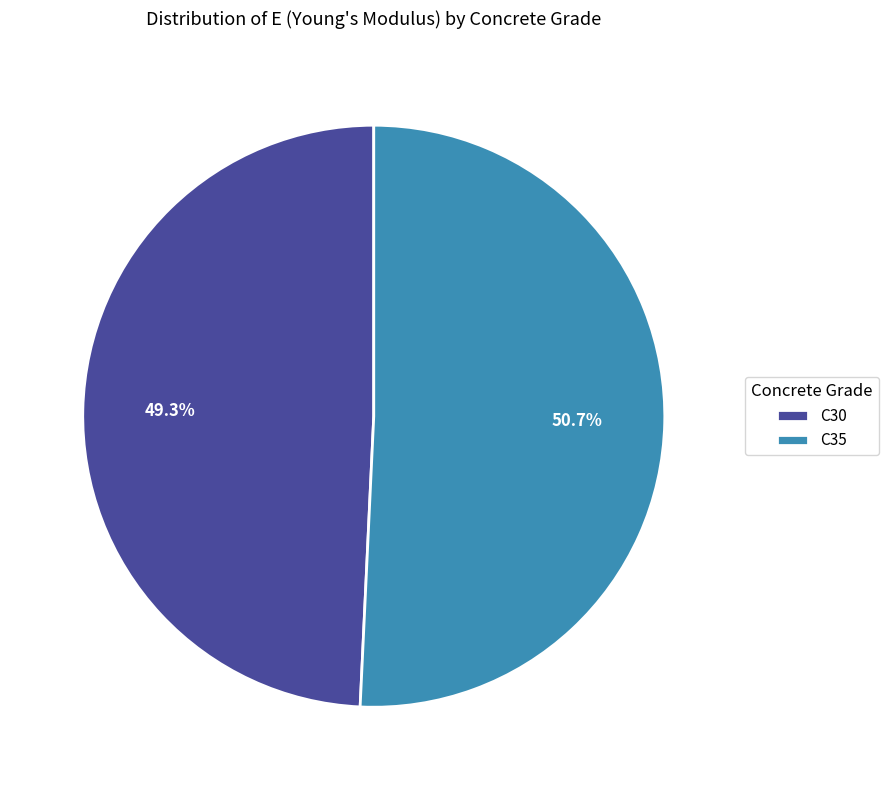

How many segments does this pie chart have?

2